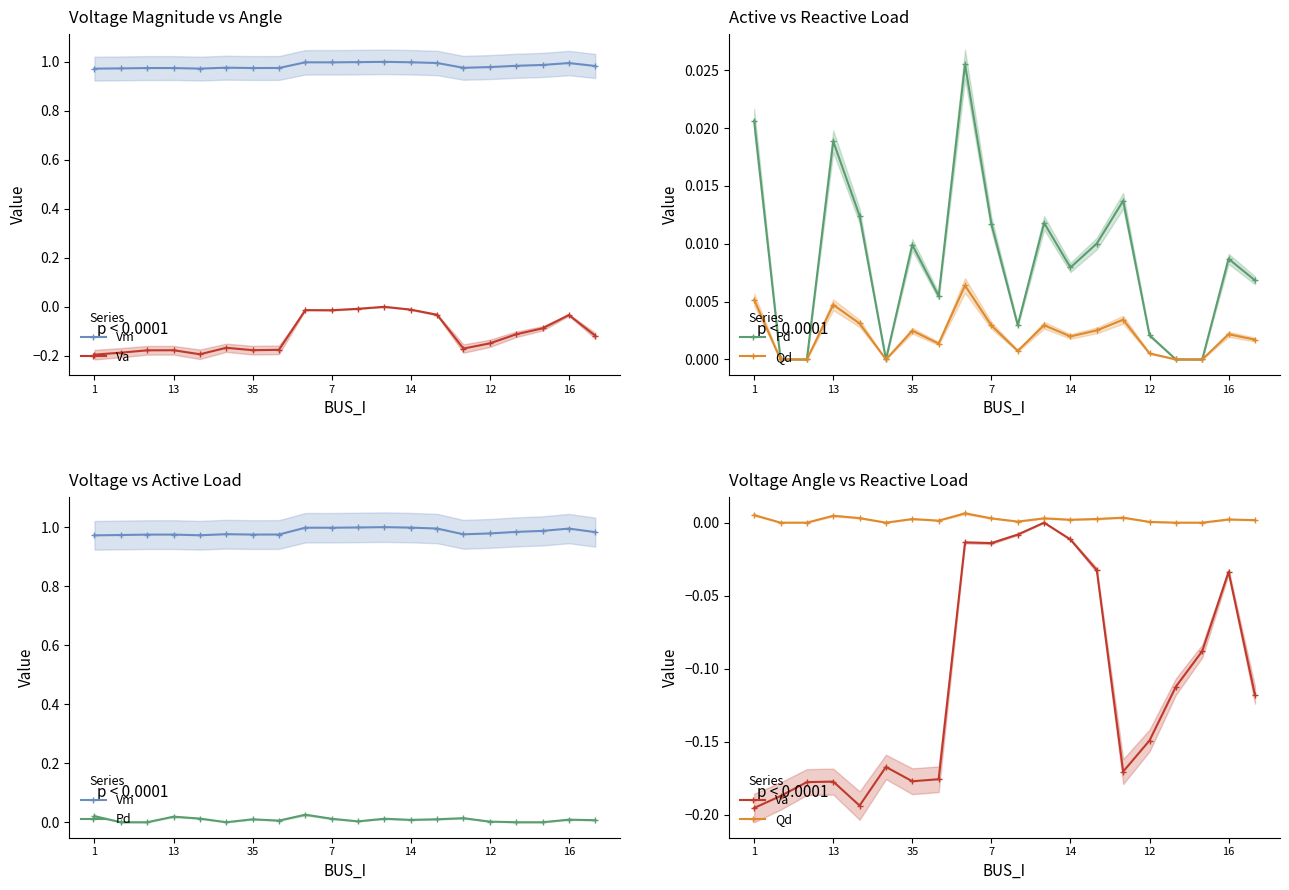

At how many categories does at least one series exceed 0?

20